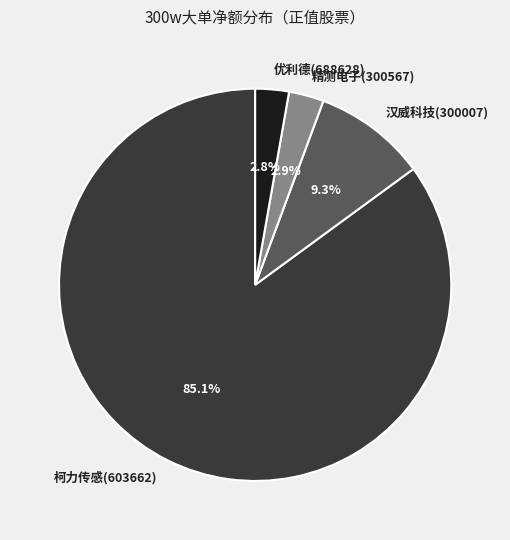

What is the majority slice?

柯力传感(603662)